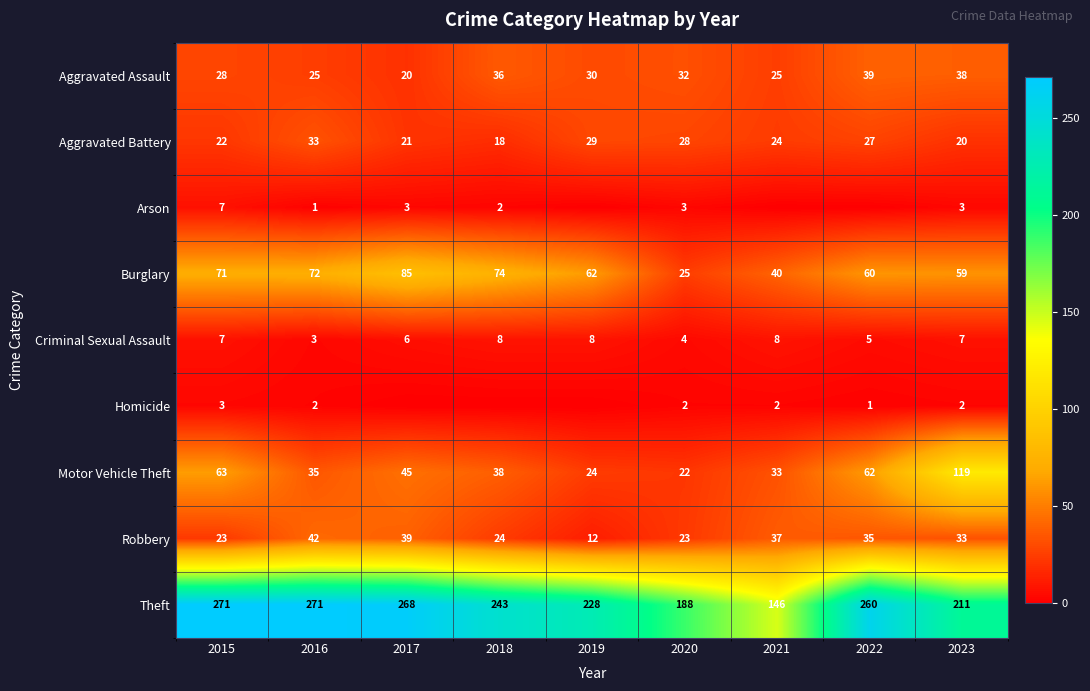

What is the difference between the highest and lowest values at 2019?

228